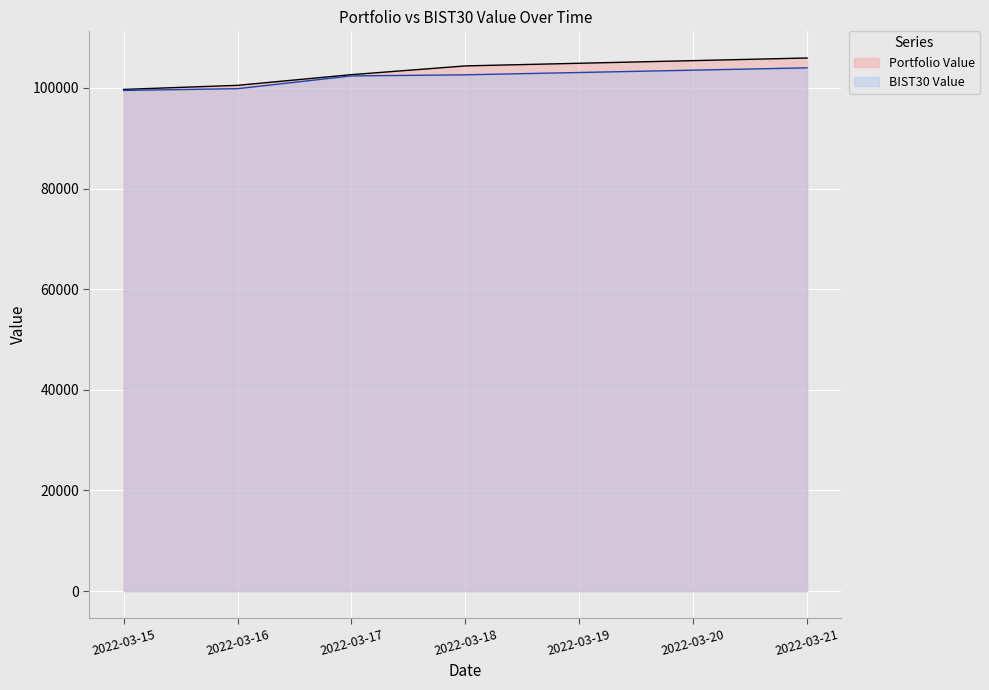

What is the approximate value of BIST30 Value at 2022-03-21?

103981.7